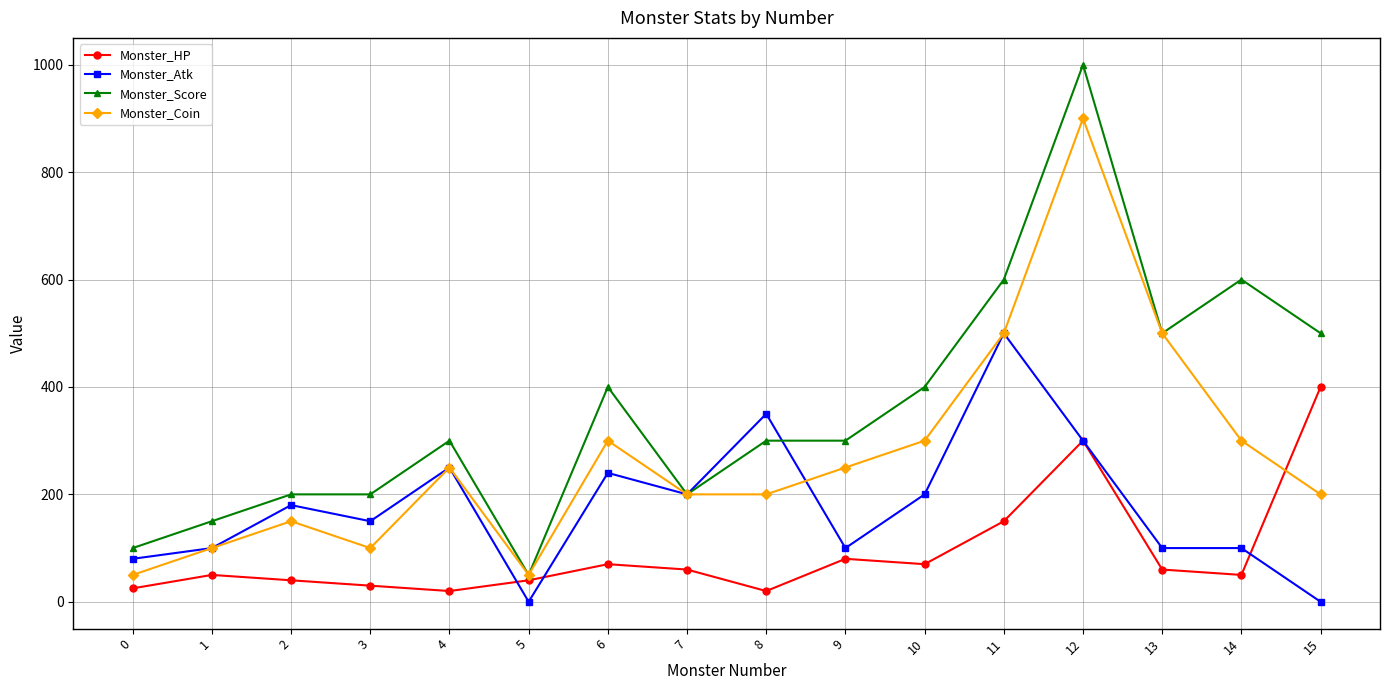

At which label is Monster_HP closest to 210?

11